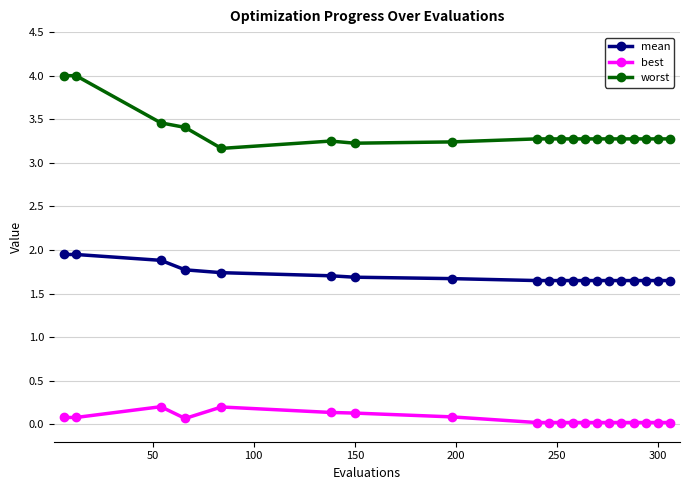

Rank the series by their maximum value, from highest to lowest.

worst, mean, best